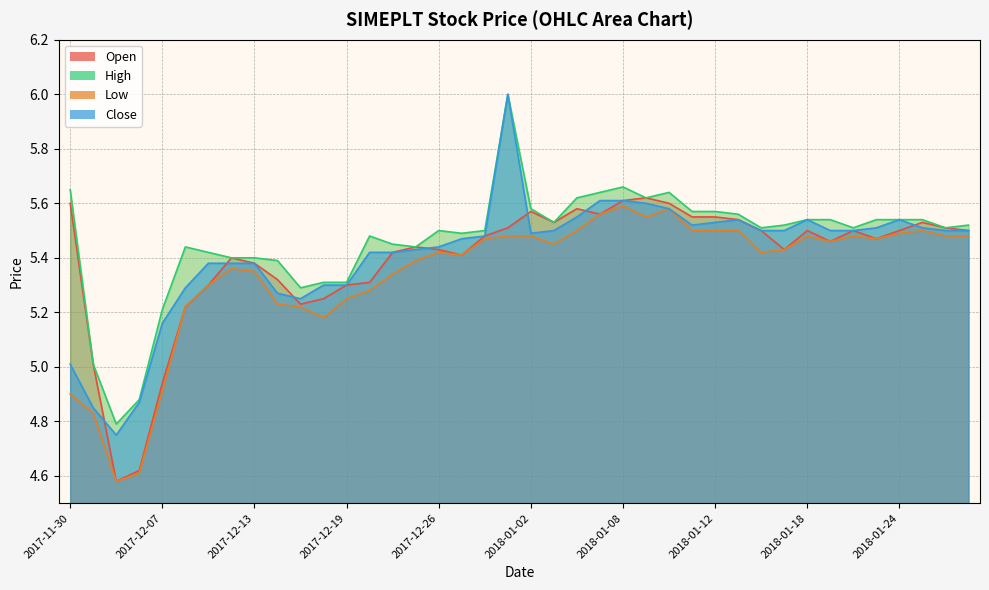

At 2017-12-26, list the series in order from smallest to largest.

low, open, close, high